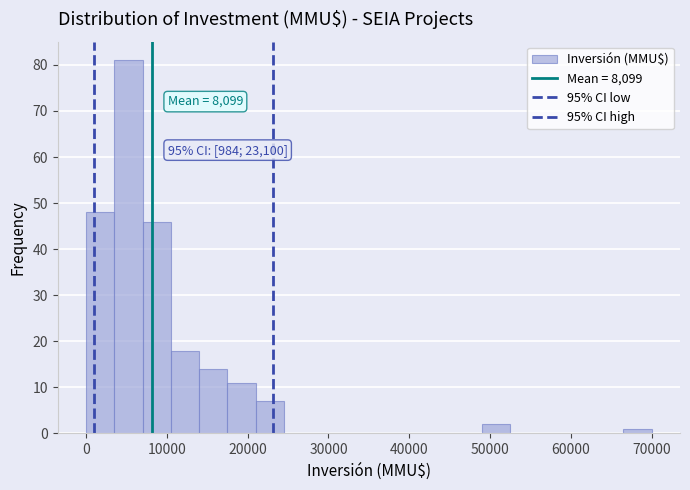

Read against the x-axis, roughly where is the centre of the tallest bar?

5000